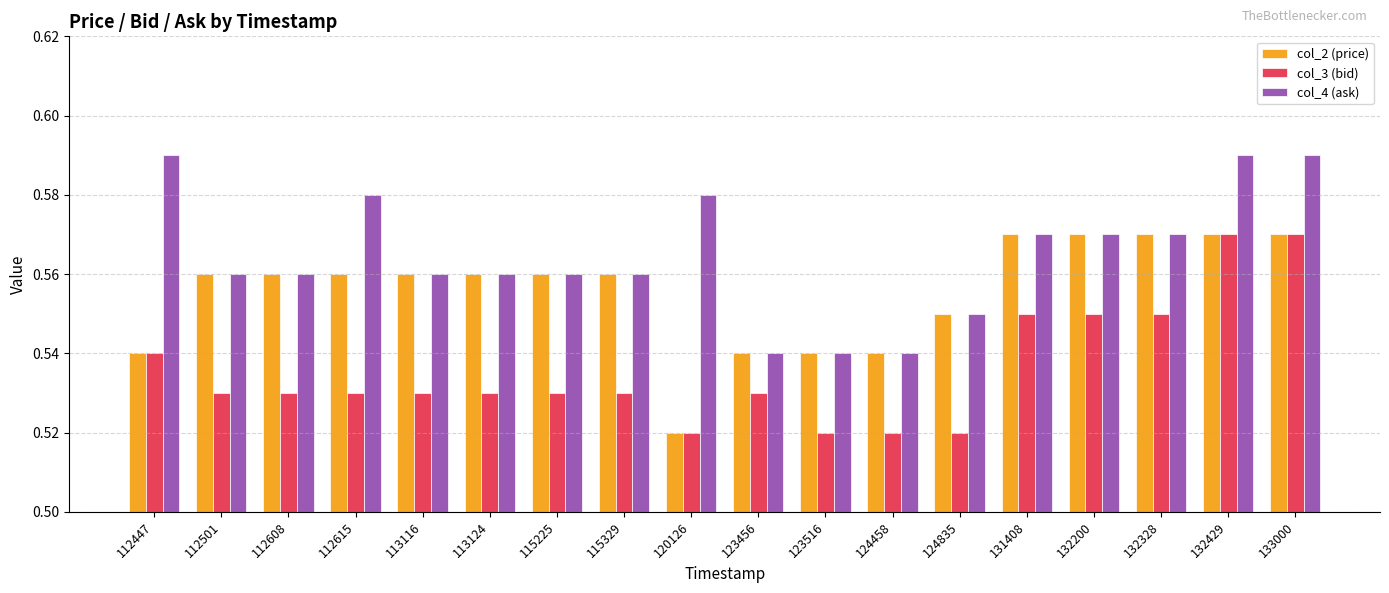

Is it true that col_3 (bid) equals 0.8 at 133000?

False